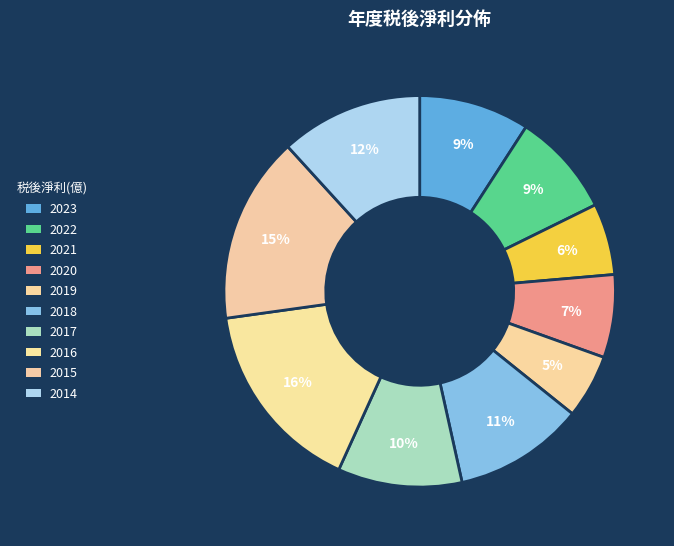

How many slices are in this pie chart?

10